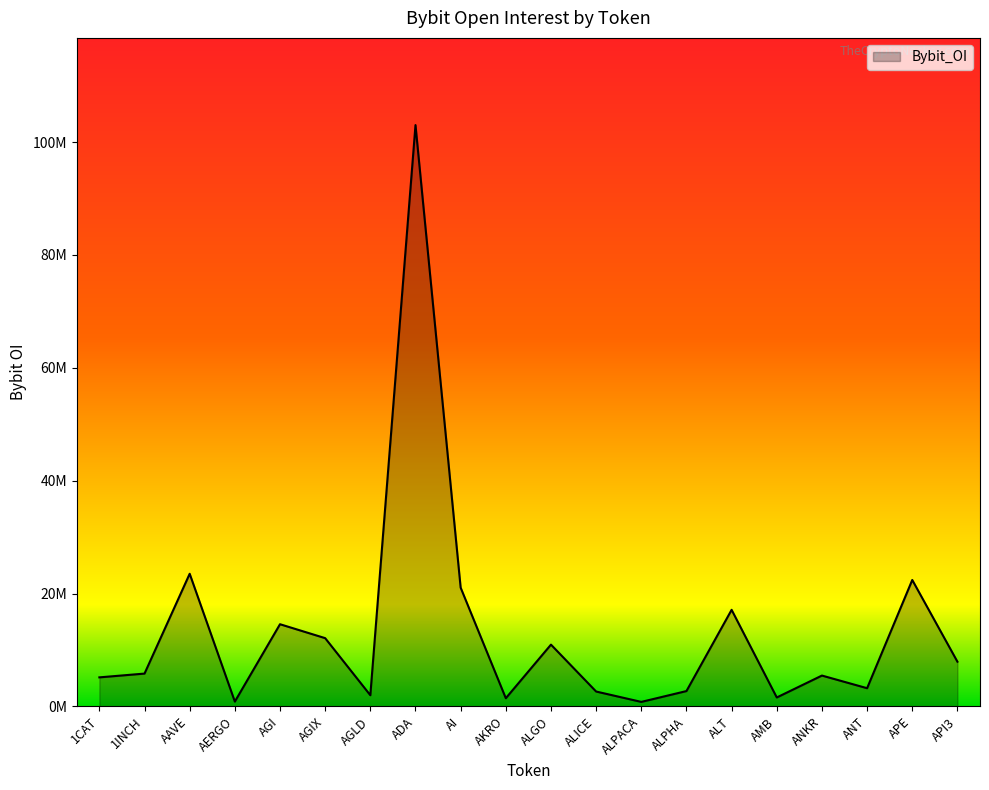

Is it true that the value at AGIX is 12088336?

True